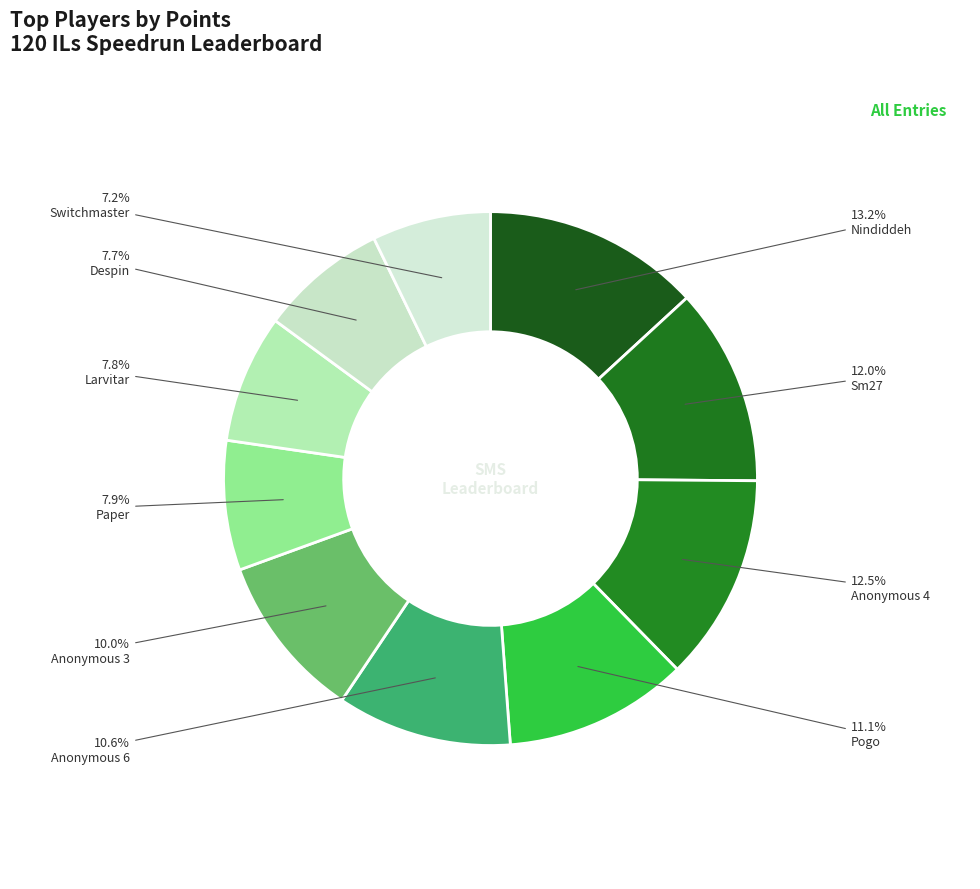

Which category has the smallest portion of the pie?

Switchmaster